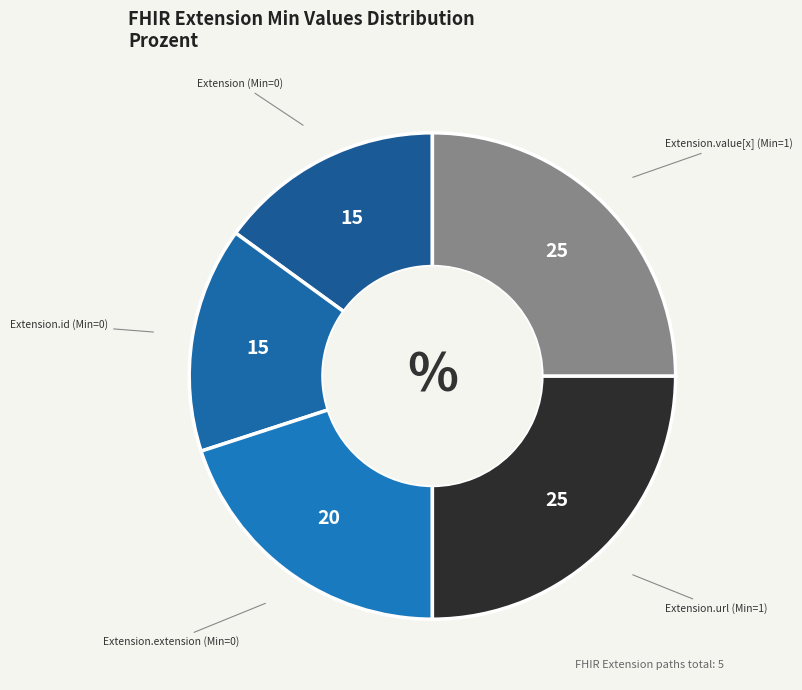

Is there a majority slice in this chart?

No